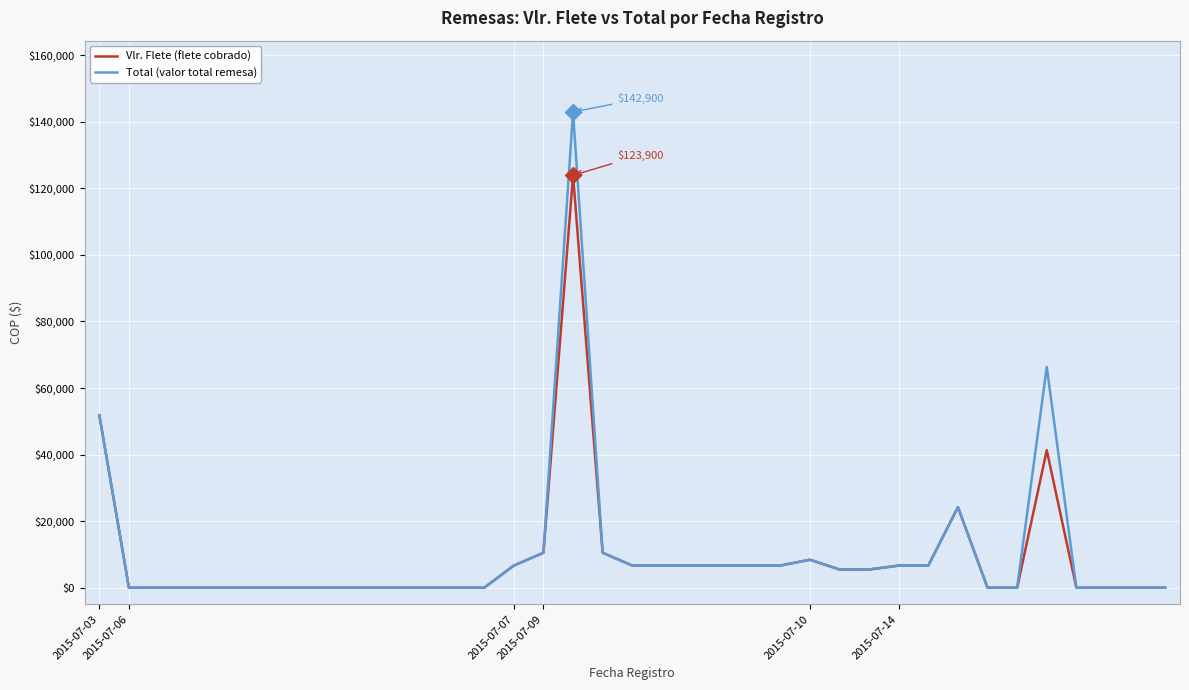

How many series are shown in this chart?

2